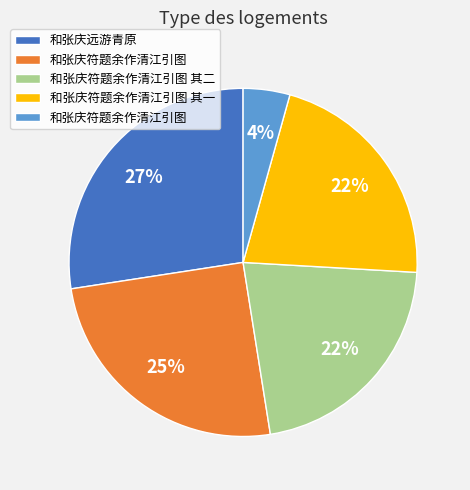

Is there a majority slice in this chart?

No